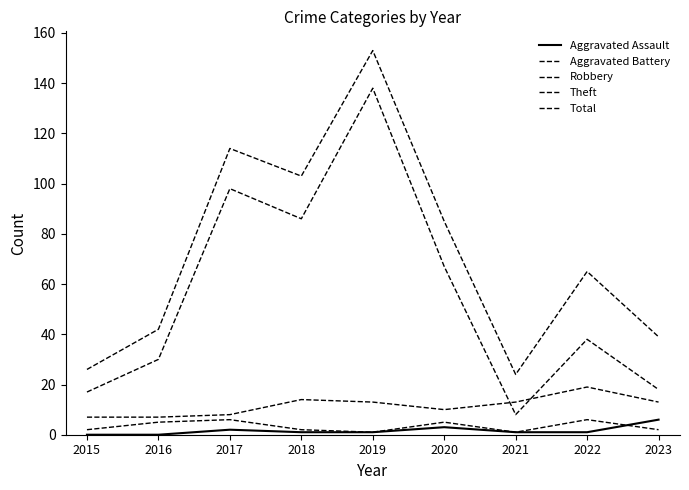

True or false: Aggravated Battery and Robbery intersect in this chart.

False